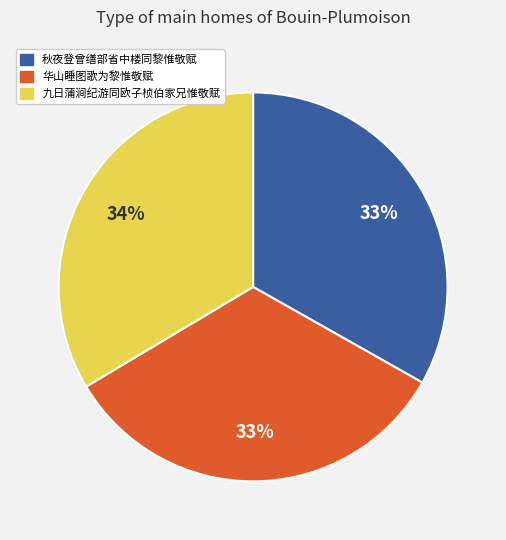

To the nearest percent, what is the average slice percentage?

33%